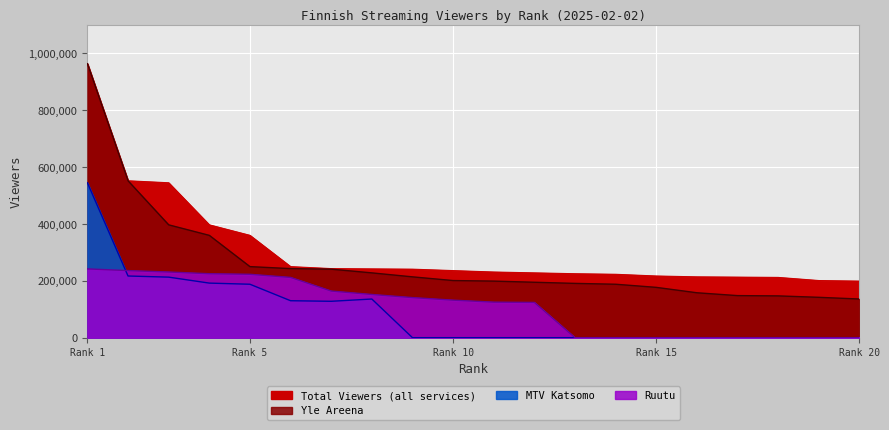

At which label is MTV Katsomo closest to 272500?

Rank 5